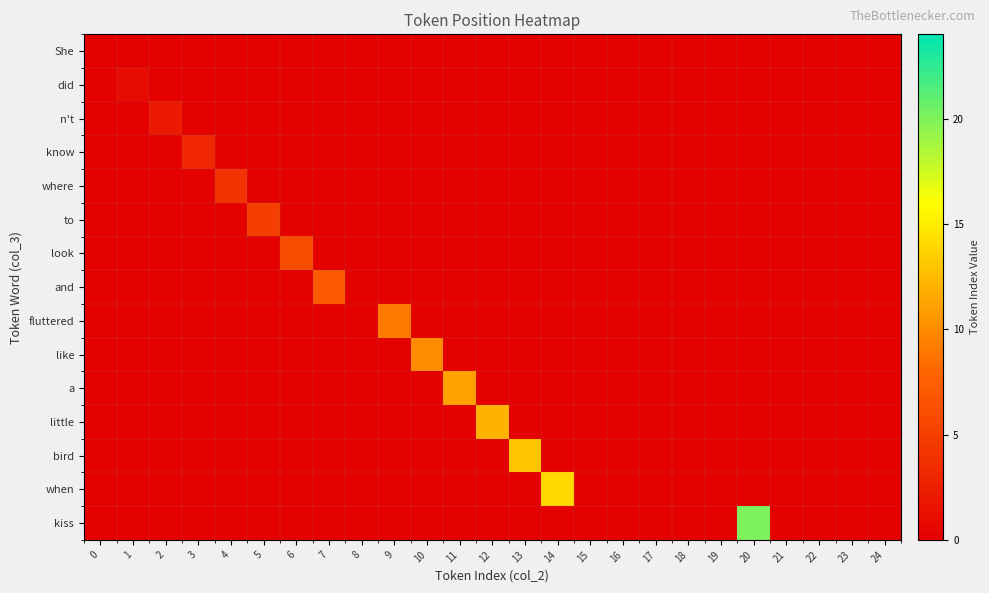

Reading right to left, transcribe all the data shown in this chart.

She: 24=0	23=0	22=0	21=0	20=0	19=0	18=0	17=0	16=0	15=0	14=0	13=0	12=0	11=0	10=0	9=0	8=0	7=0	6=0	5=0	4=0	3=0	2=0	1=0	0=0
did: 24=0	23=0	22=0	21=0	20=0	19=0	18=0	17=0	16=0	15=0	14=0	13=0	12=0	11=0	10=0	9=0	8=0	7=0	6=0	5=0	4=0	3=0	2=0	1=1	0=0
n't: 24=0	23=0	22=0	21=0	20=0	19=0	18=0	17=0	16=0	15=0	14=0	13=0	12=0	11=0	10=0	9=0	8=0	7=0	6=0	5=0	4=0	3=0	2=2	1=0	0=0
know: 24=0	23=0	22=0	21=0	20=0	19=0	18=0	17=0	16=0	15=0	14=0	13=0	12=0	11=0	10=0	9=0	8=0	7=0	6=0	5=0	4=0	3=3	2=0	1=0	0=0
where: 24=0	23=0	22=0	21=0	20=0	19=0	18=0	17=0	16=0	15=0	14=0	13=0	12=0	11=0	10=0	9=0	8=0	7=0	6=0	5=0	4=4	3=0	2=0	1=0	0=0
to: 24=0	23=0	22=0	21=0	20=0	19=0	18=0	17=0	16=0	15=0	14=0	13=0	12=0	11=0	10=0	9=0	8=0	7=0	6=0	5=5	4=0	3=0	2=0	1=0	0=0
look: 24=0	23=0	22=0	21=0	20=0	19=0	18=0	17=0	16=0	15=0	14=0	13=0	12=0	11=0	10=0	9=0	8=0	7=0	6=6	5=0	4=0	3=0	2=0	1=0	0=0
and: 24=0	23=0	22=0	21=0	20=0	19=0	18=0	17=0	16=0	15=0	14=0	13=0	12=0	11=0	10=0	9=0	8=0	7=7	6=0	5=0	4=0	3=0	2=0	1=0	0=0
fluttered: 24=0	23=0	22=0	21=0	20=0	19=0	18=0	17=0	16=0	15=0	14=0	13=0	12=0	11=0	10=0	9=9	8=0	7=0	6=0	5=0	4=0	3=0	2=0	1=0	0=0
like: 24=0	23=0	22=0	21=0	20=0	19=0	18=0	17=0	16=0	15=0	14=0	13=0	12=0	11=0	10=10	9=0	8=0	7=0	6=0	5=0	4=0	3=0	2=0	1=0	0=0
a: 24=0	23=0	22=0	21=0	20=0	19=0	18=0	17=0	16=0	15=0	14=0	13=0	12=0	11=11	10=0	9=0	8=0	7=0	6=0	5=0	4=0	3=0	2=0	1=0	0=0
little: 24=0	23=0	22=0	21=0	20=0	19=0	18=0	17=0	16=0	15=0	14=0	13=0	12=12	11=0	10=0	9=0	8=0	7=0	6=0	5=0	4=0	3=0	2=0	1=0	0=0
bird: 24=0	23=0	22=0	21=0	20=0	19=0	18=0	17=0	16=0	15=0	14=0	13=13	12=0	11=0	10=0	9=0	8=0	7=0	6=0	5=0	4=0	3=0	2=0	1=0	0=0
when: 24=0	23=0	22=0	21=0	20=0	19=0	18=0	17=0	16=0	15=0	14=14	13=0	12=0	11=0	10=0	9=0	8=0	7=0	6=0	5=0	4=0	3=0	2=0	1=0	0=0
kiss: 24=0	23=0	22=0	21=0	20=20	19=0	18=0	17=0	16=0	15=0	14=0	13=0	12=0	11=0	10=0	9=0	8=0	7=0	6=0	5=0	4=0	3=0	2=0	1=0	0=0